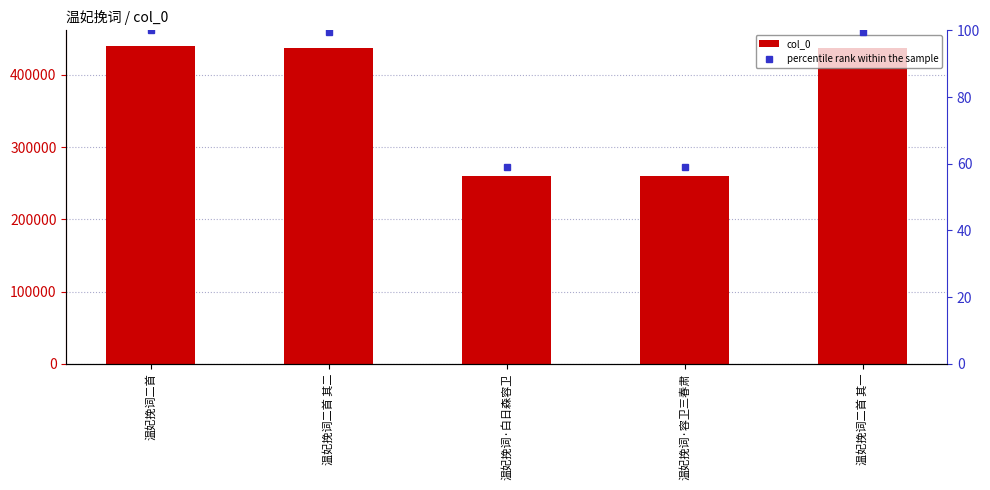

At which label is percentile rank within the sample closest to 79?

温妃挽词·容卫三春肃